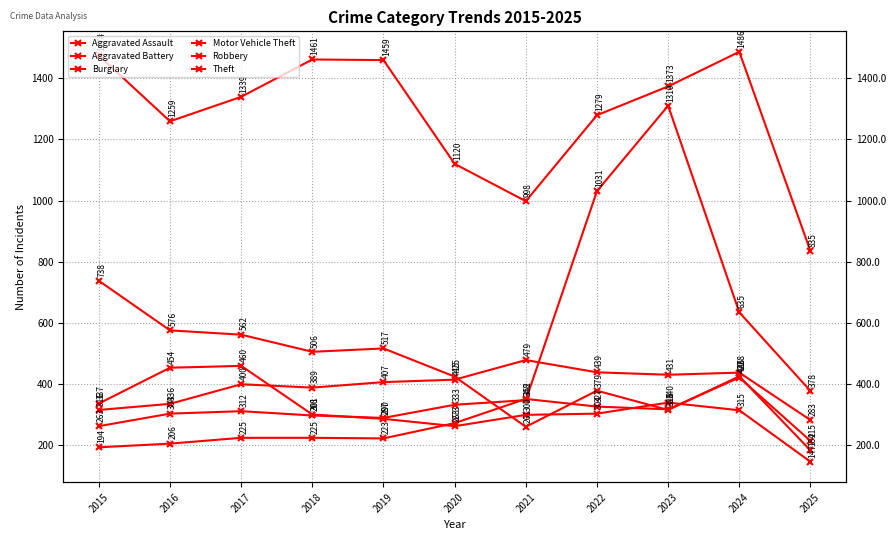

Is the value of Aggravated Assault at 2018 greater than the value of Theft at 2022?

No